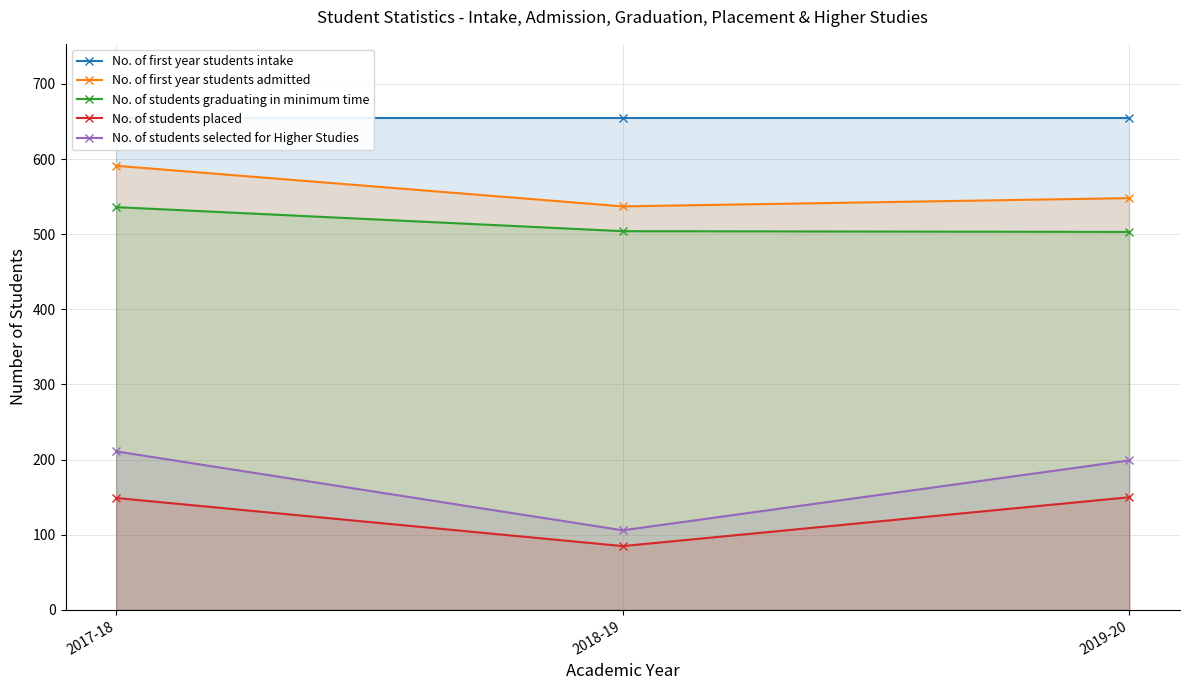

True or false: No. of students selected for Higher Studies has a value of 199 at 2019-20.

True